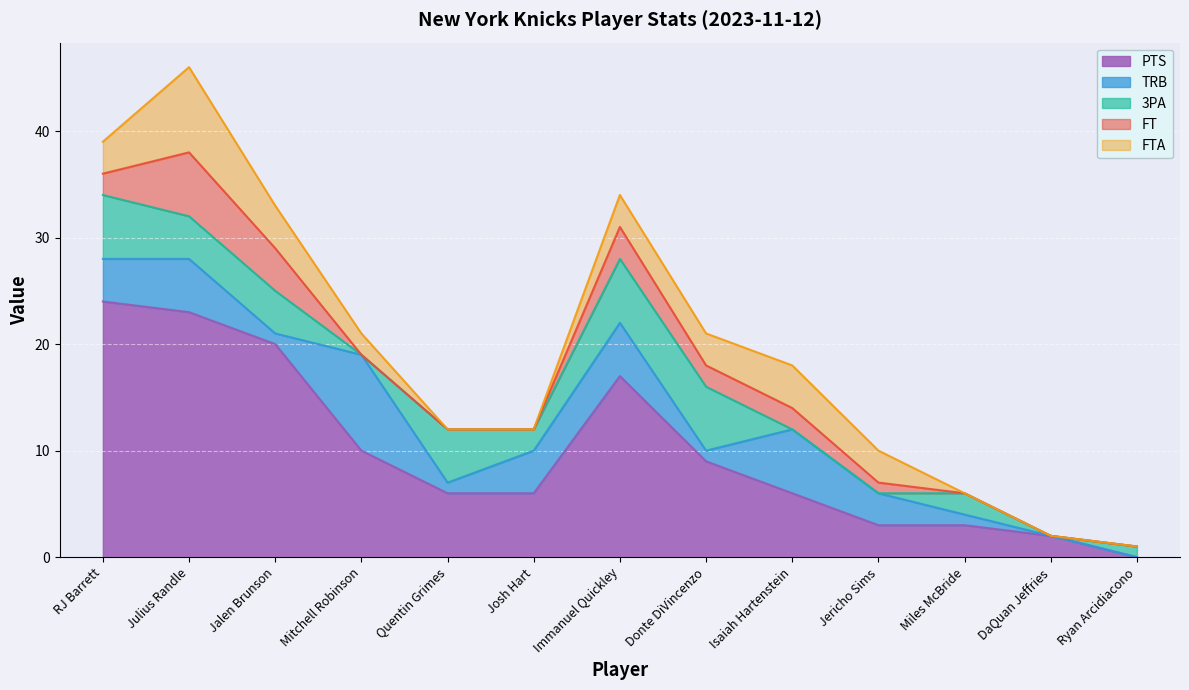

At which category does FT reach its first local peak?

Julius Randle